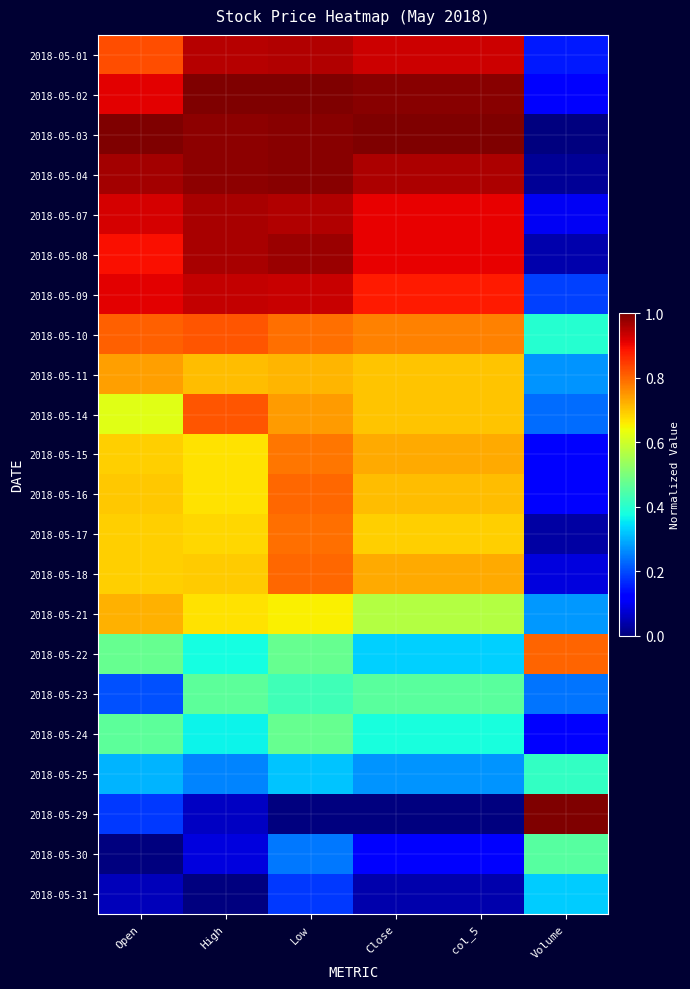

List the series in order of their peak value, lowest first.

2018-05-31, 2018-05-25, 2018-05-30, 2018-05-23, 2018-05-24, 2018-05-21, 2018-05-11, 2018-05-15, 2018-05-17, 2018-05-16, 2018-05-18, 2018-05-22, 2018-05-10, 2018-05-14, 2018-05-09, 2018-05-01, 2018-05-07, 2018-05-08, 2018-05-04, 2018-05-02, 2018-05-03, 2018-05-29